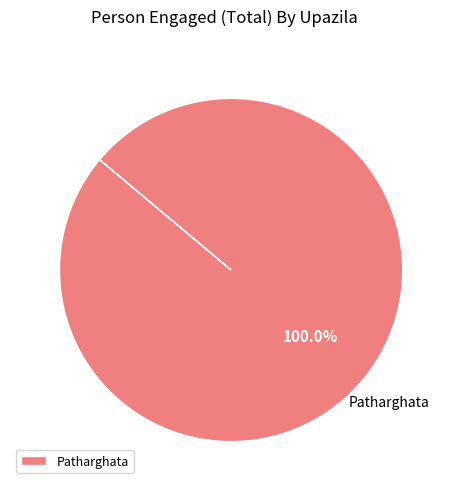

How many segments does this pie chart have?

1